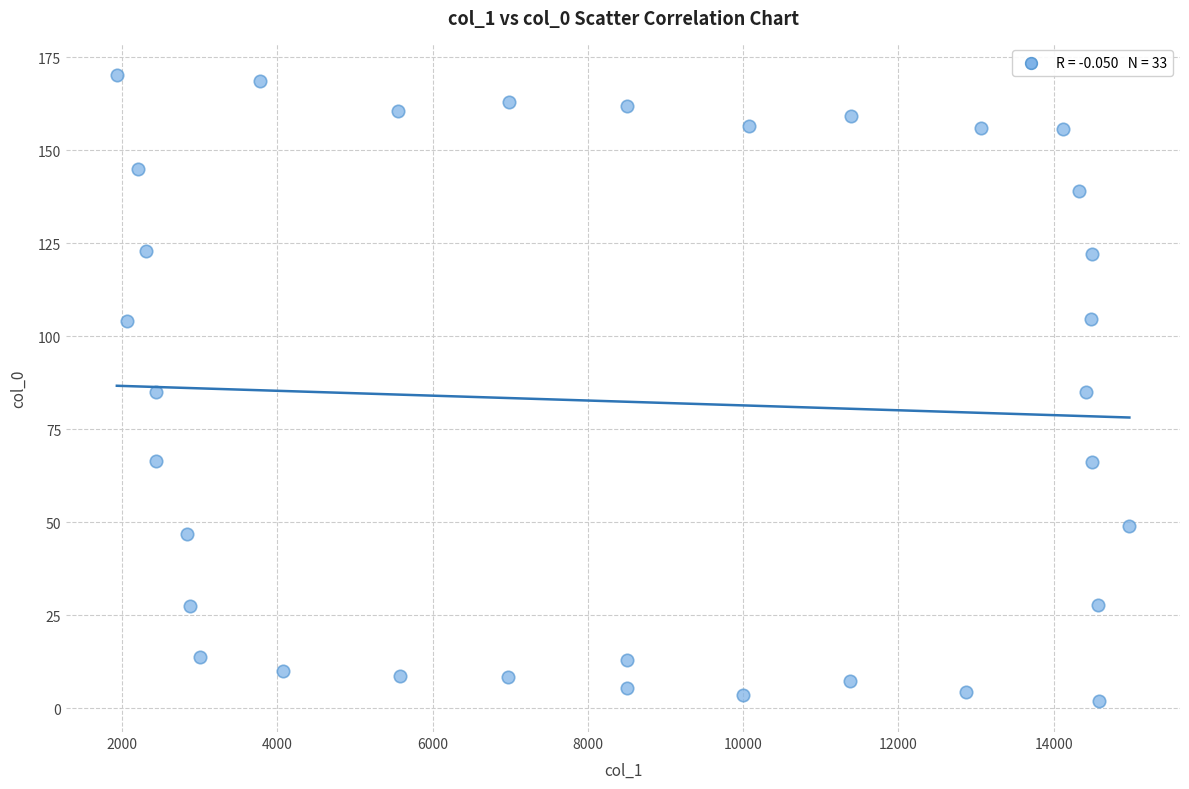

What is the range of X values (max minus min)?

13040.8